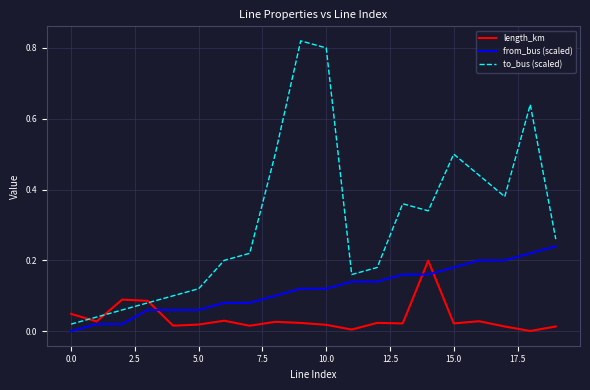

List the series in order of their peak value, highest first.

to_bus (scaled), from_bus (scaled), length_km